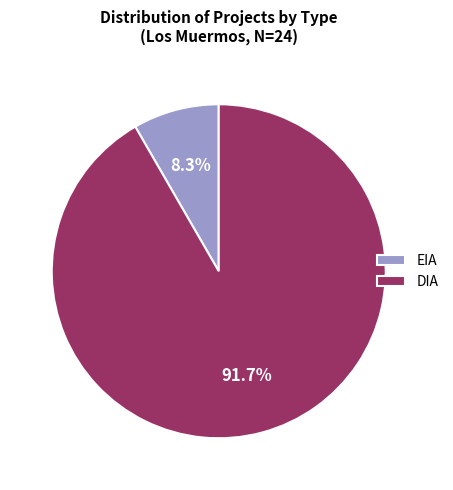

To the nearest percent, what is the average slice percentage?

50%